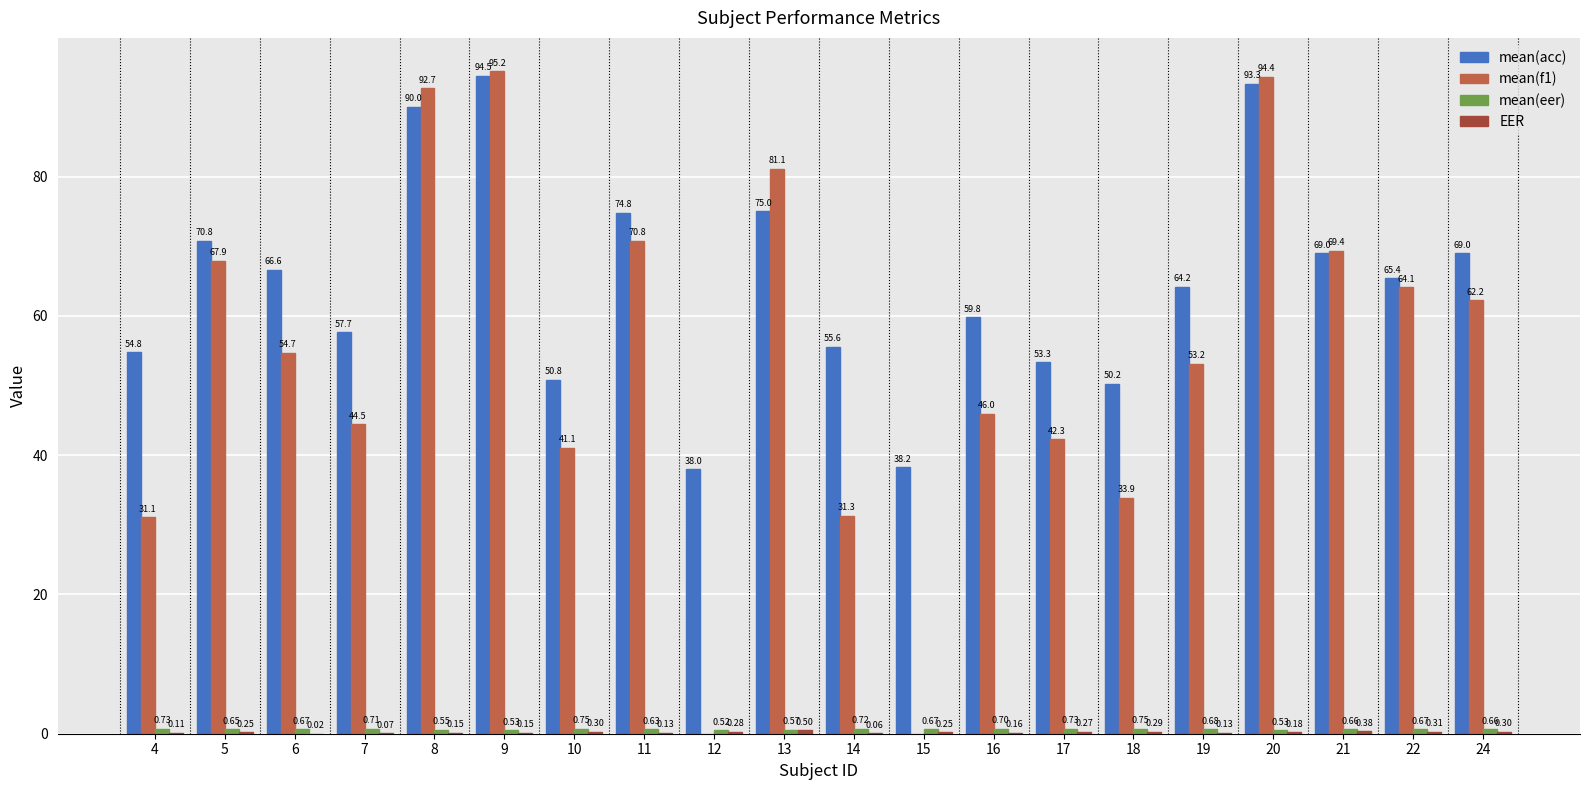

Between 14 and 17, which series saw the biggest shift?

mean(f1)